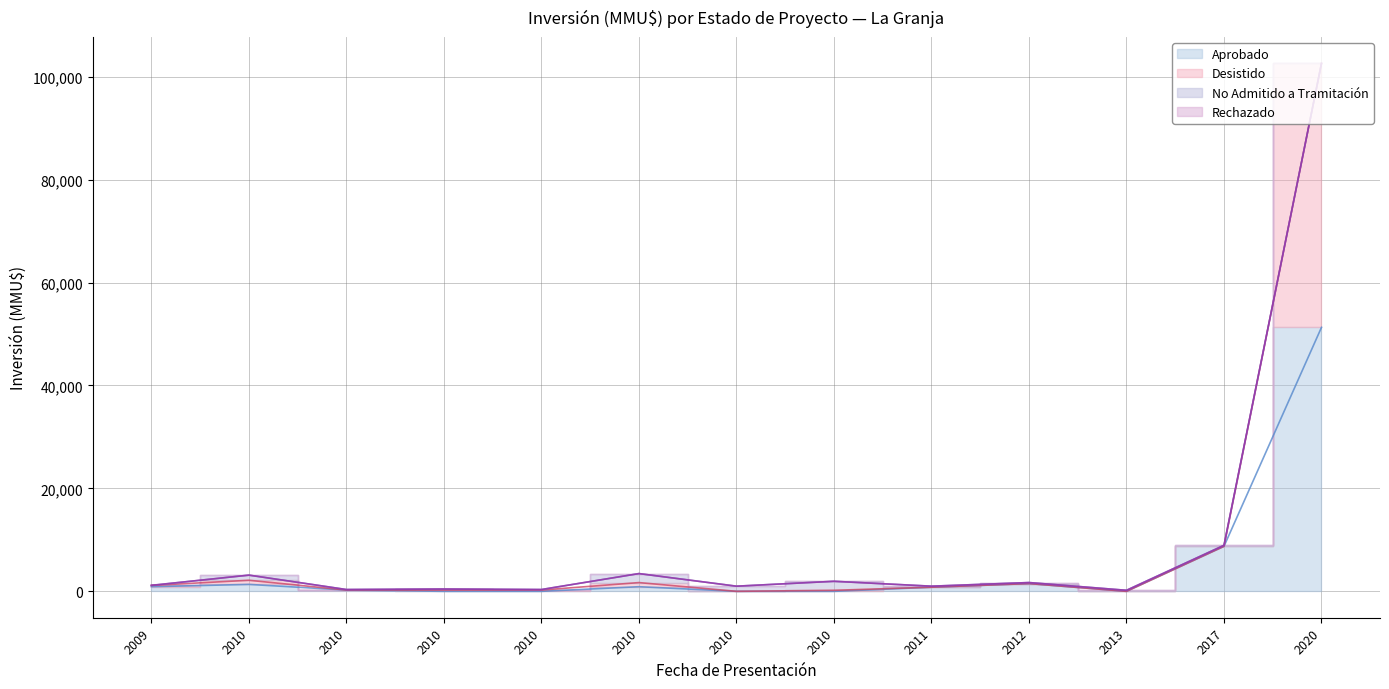

Where is Desistido nearest to the value 51395?

2017